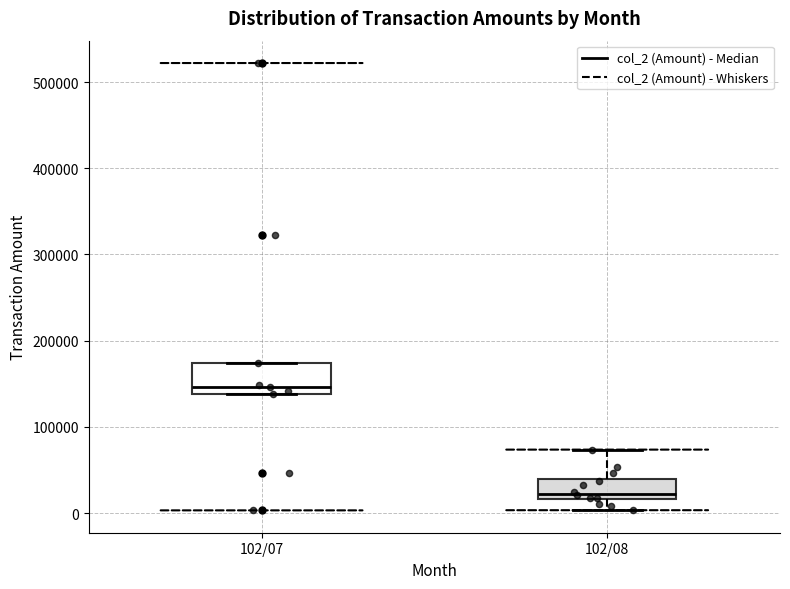

Comparing the boxes themselves (not the whiskers), which one is the tallest?

102/07